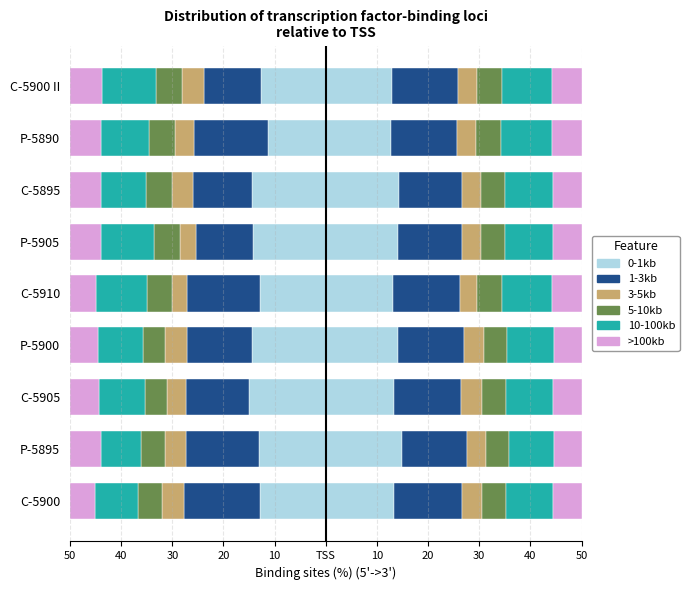

What is the difference between the 0-1kb values at C-5905 and P-5895?

1.9